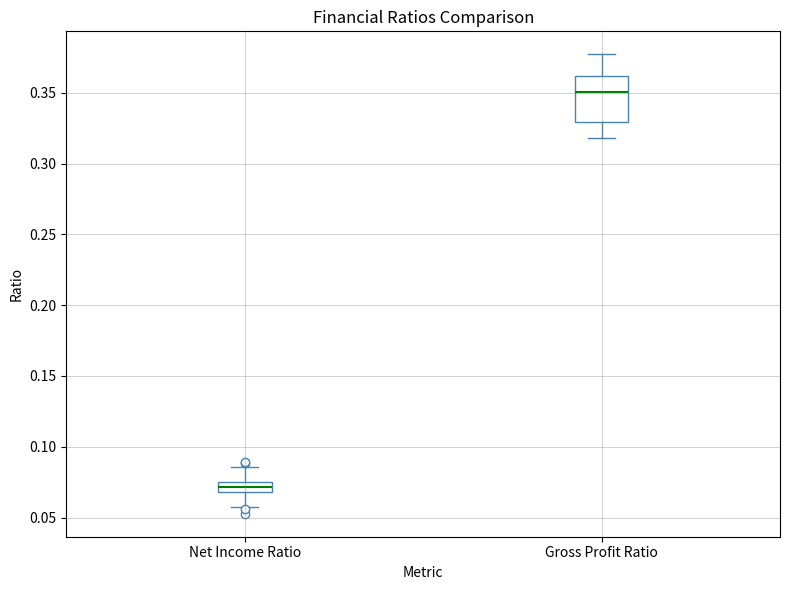

Reading left to right, transcribe this box plot: for each box, give where its median line is, the range the box spans, and where its two whiskers end, as read against the y-axis. The values are not printed on the chart, so give them approximately, as read against the axis.

Net Income Ratio: median 0.070 (inside the box), box 0.070 to 0.075, whiskers 0.060 to 0.085
Gross Profit Ratio: median 0.350, box 0.330 to 0.360, whiskers 0.320 to 0.375